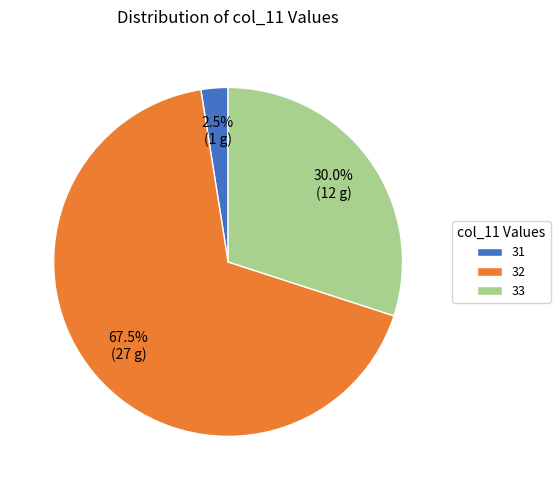

What percentage do 33 and 32 together represent?

97.5%